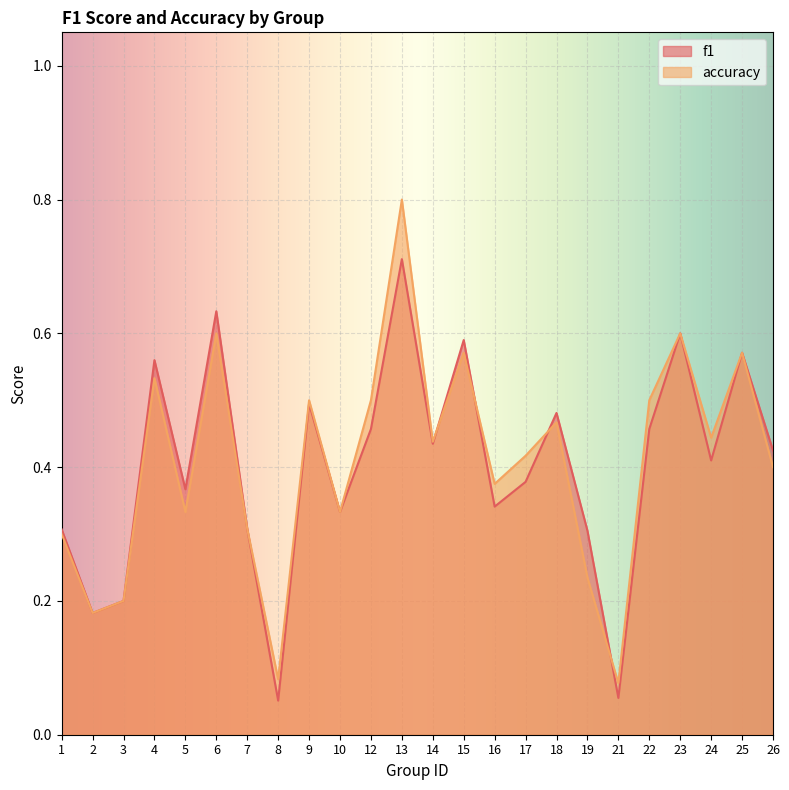

At which label does accuracy reach its peak?

13